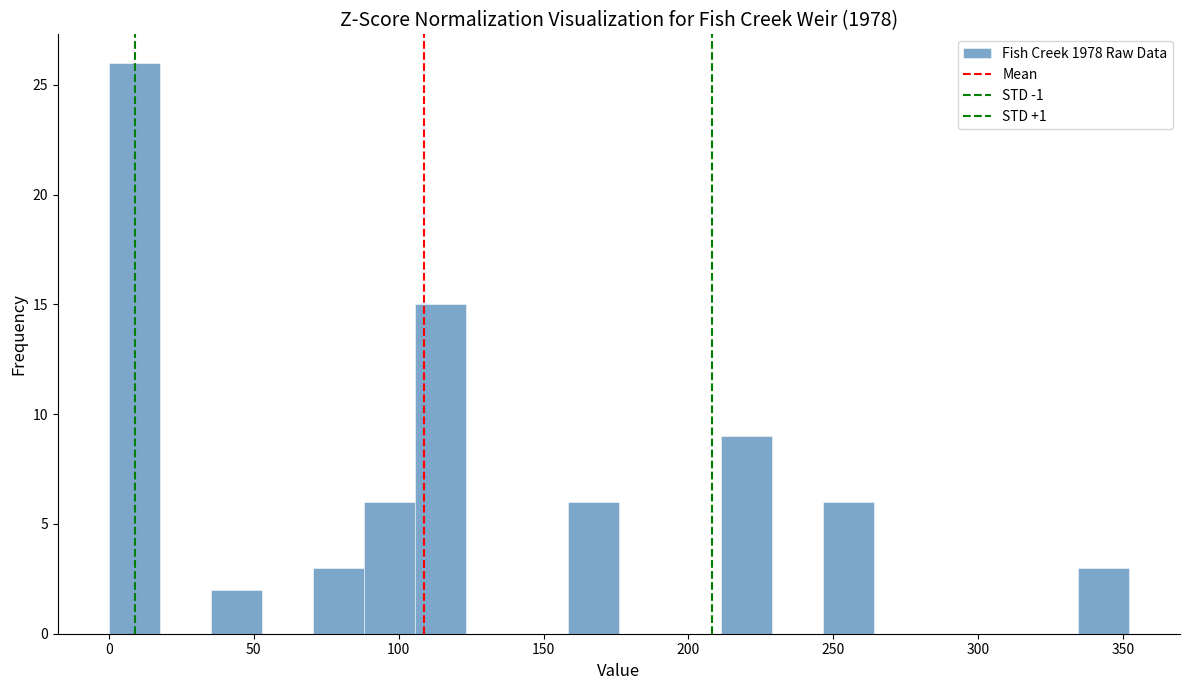

Around what value on the x-axis is the tallest bar? Give the approximate position of its centre, as read against the axis.

10